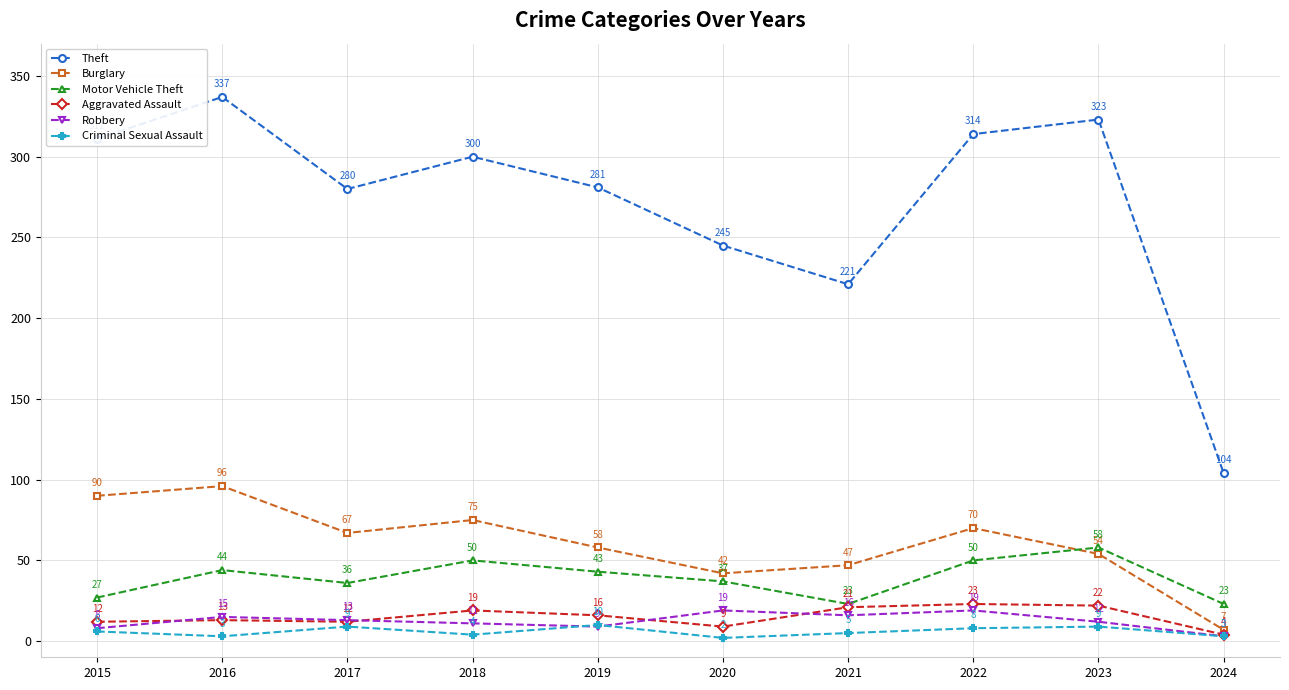

What are all the series names shown in the legend?

Theft, Burglary, Motor Vehicle Theft, Aggravated Assault, Robbery, Criminal Sexual Assault